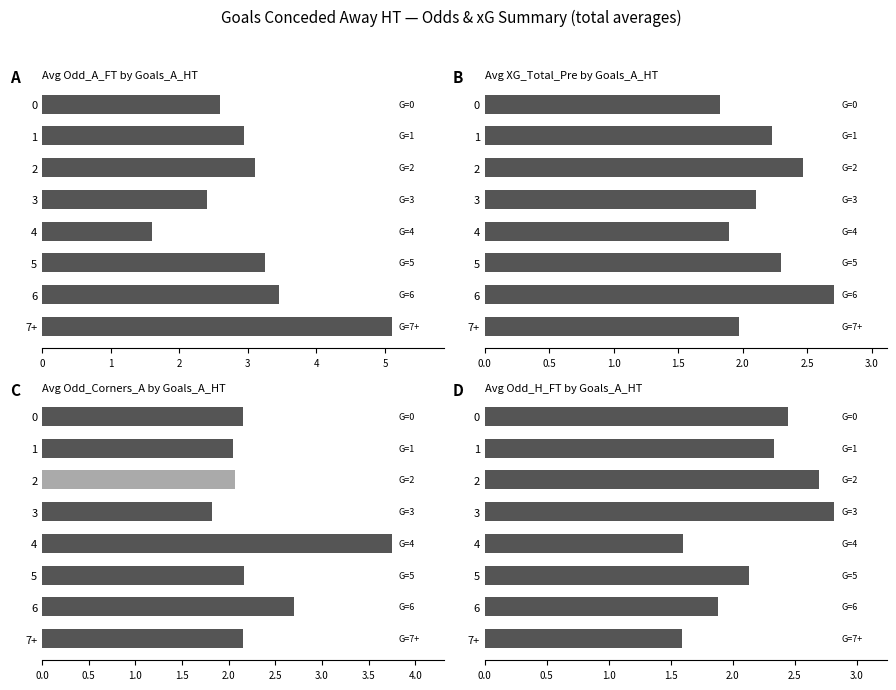

Which series has the largest range (max minus min)?

Avg Odd_A_FT by Goals_A_HT